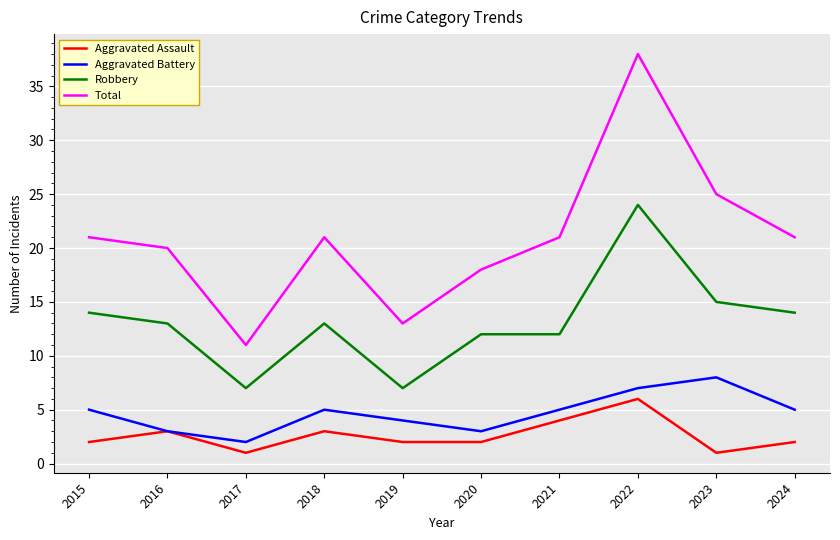

True or false: Aggravated Battery has more than 1 interior local peaks.

True